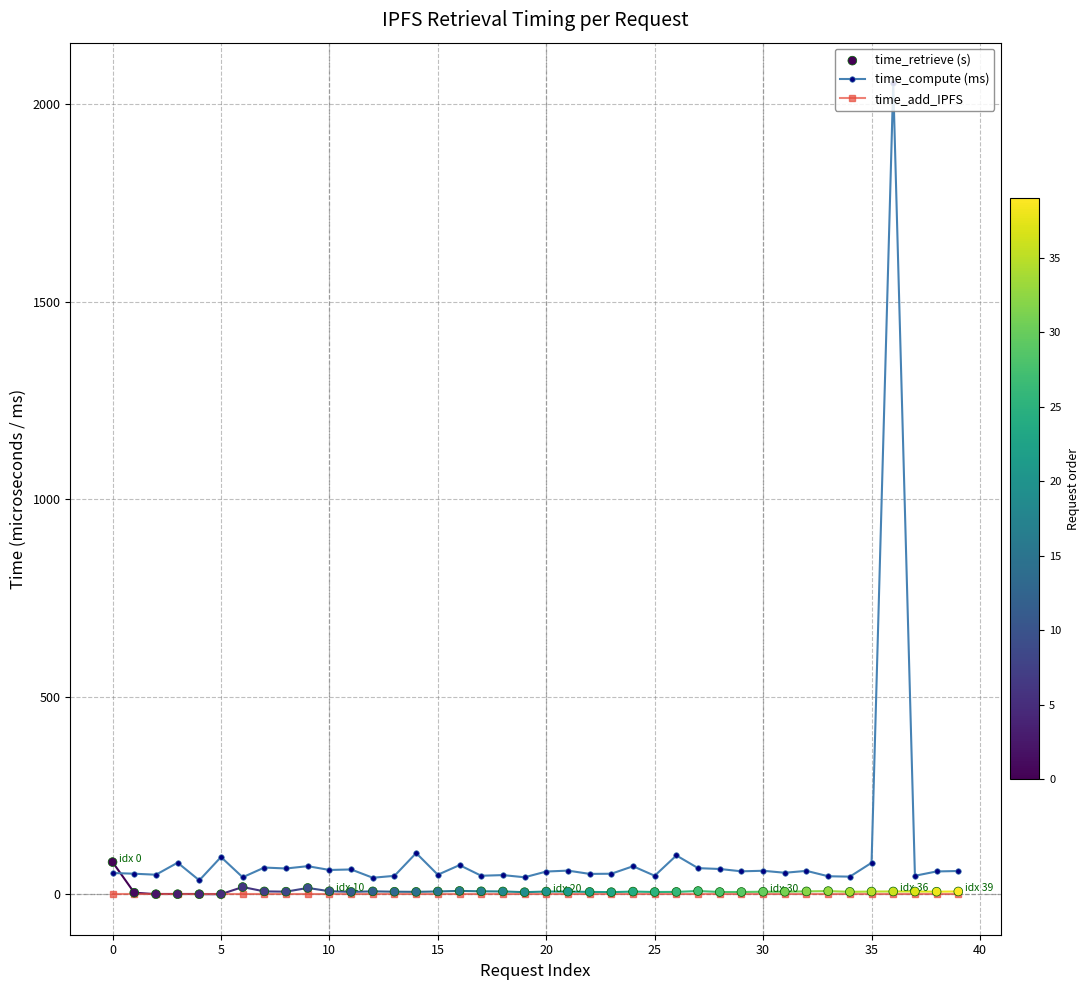

Which series has the widest spread of Y values?

time_compute (ms)